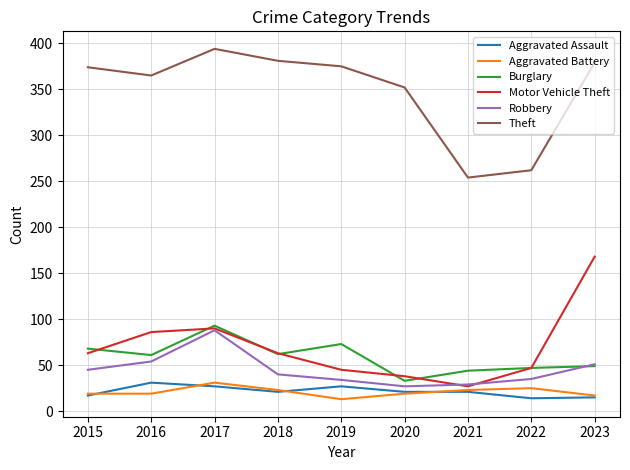

Is the value of Burglary at 2016 greater than the value of Aggravated Battery at 2018?

Yes